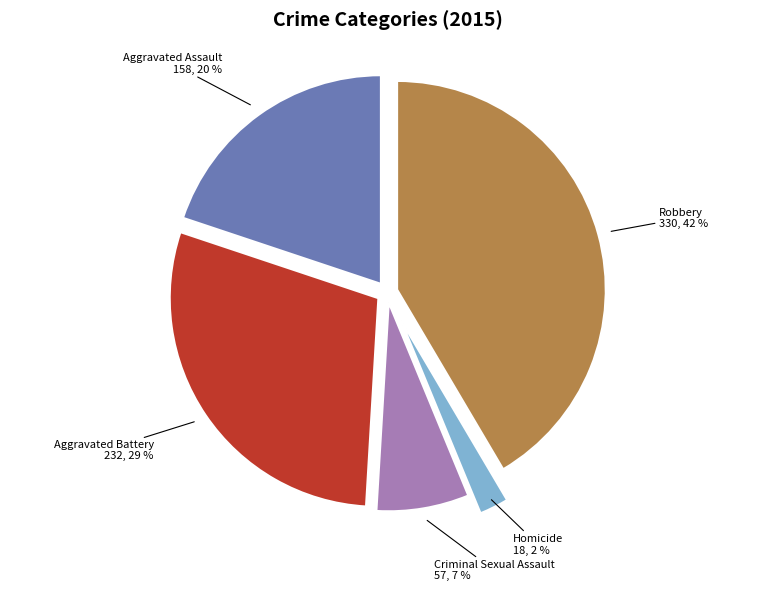

To the nearest percent, what is the average slice percentage?

20%